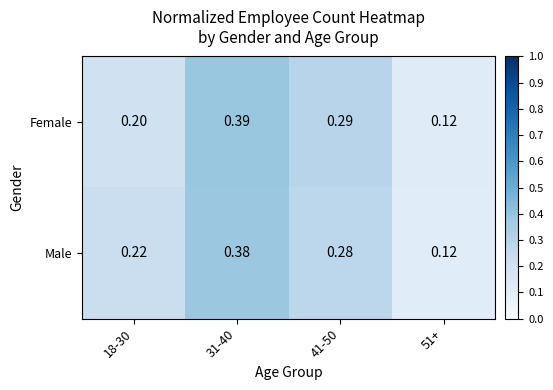

Which series has the widest spread of values?

Female